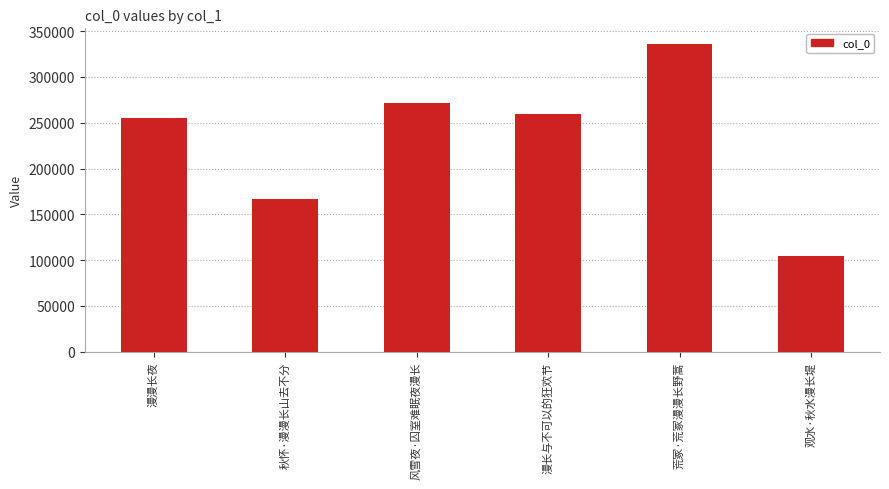

What is the sum of the values at 漫漫长夜 and 漫长与不可以的狂欢节?

514806